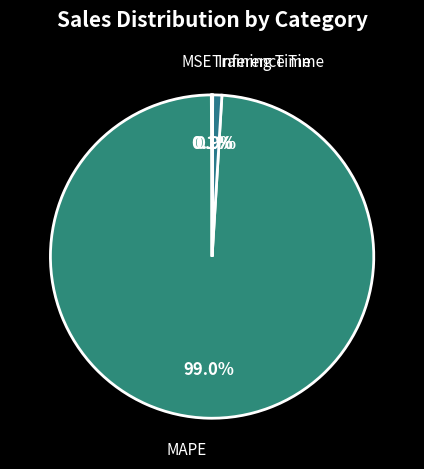

Which slice is the largest?

MAPE